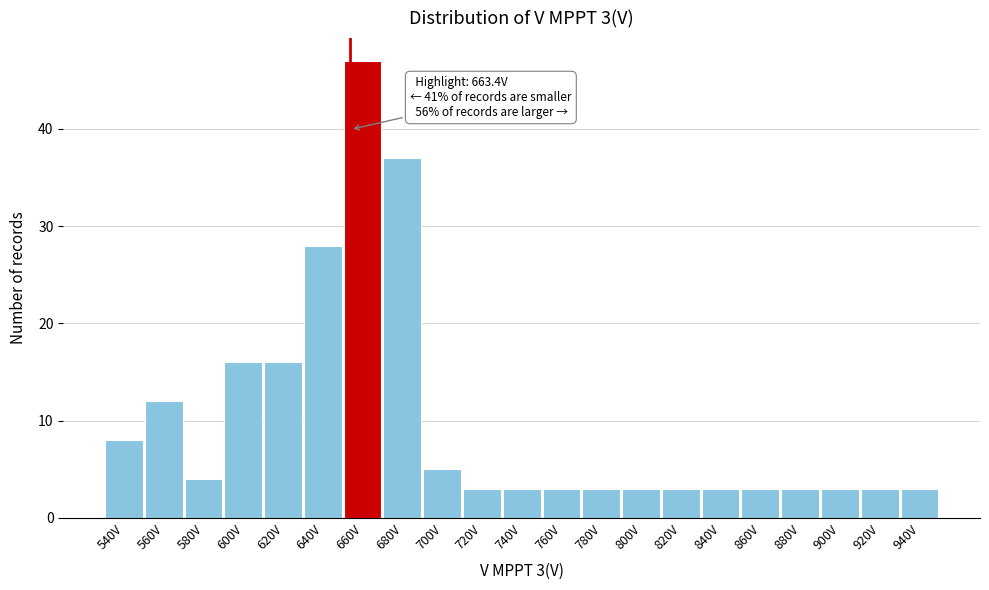

Reading left to right, transcribe all the data shown in this chart.

8	12	4	16	16	28	47	37	5	3	3	3	3	3	3	3	3	3	3	3	3